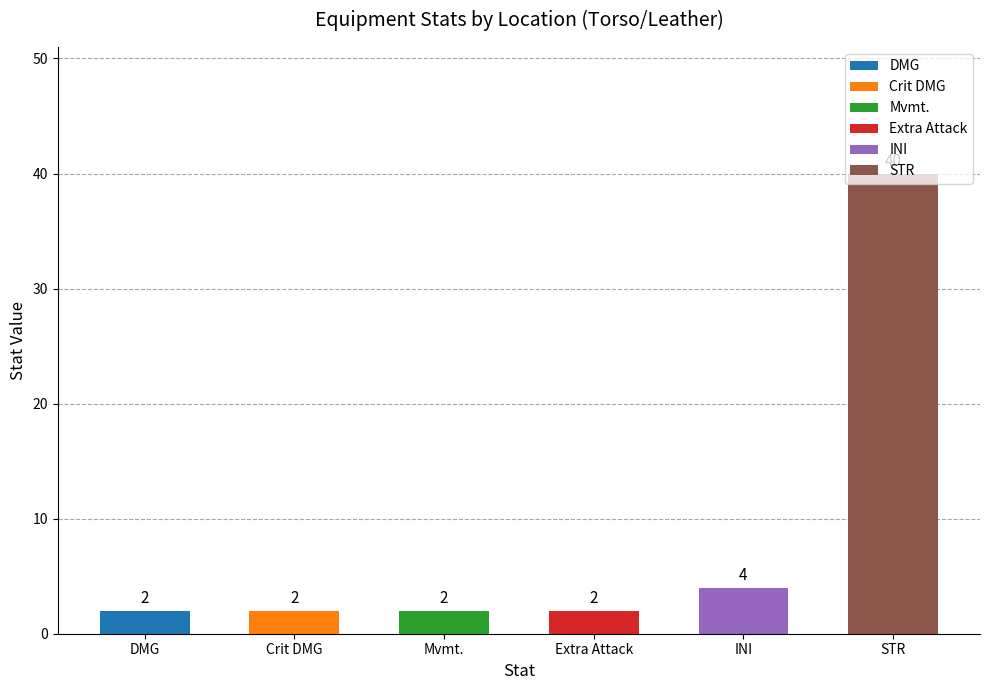

Read the value at INI.

4